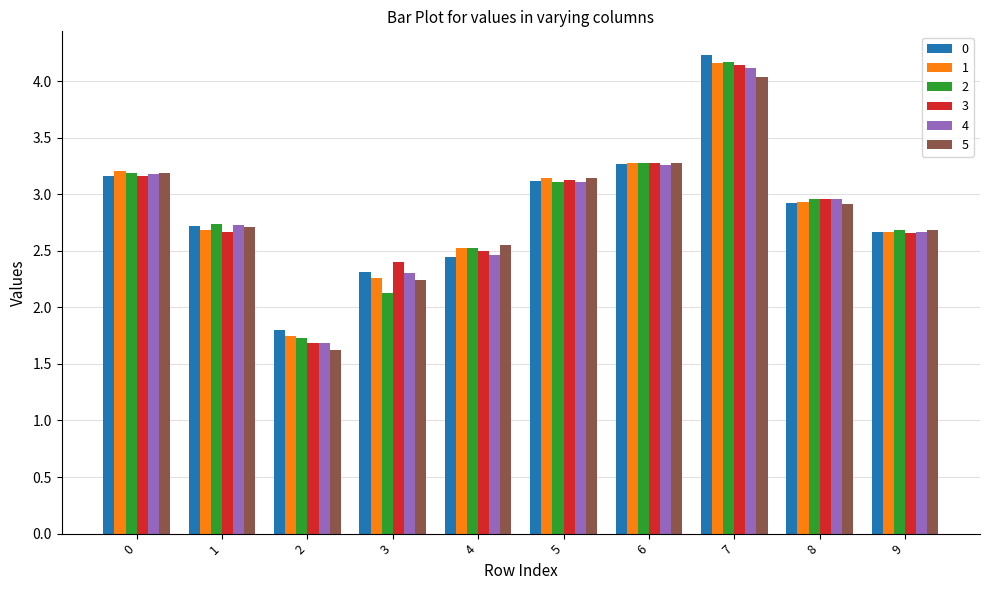

Which series has the largest range (max minus min)?

3